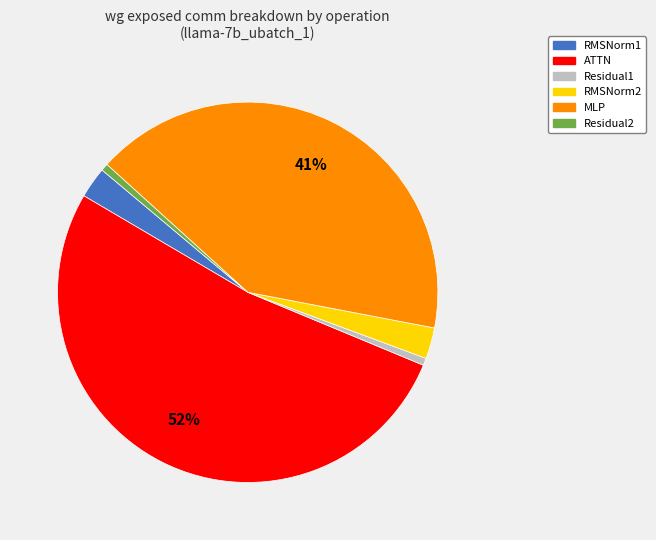

To the nearest percent, what is the average slice percentage?

17%